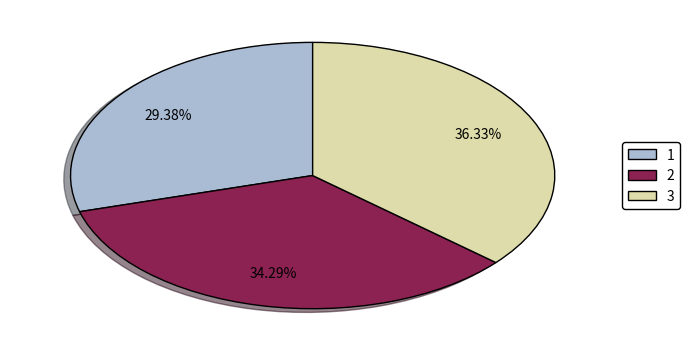

Is there a majority slice in this chart?

No